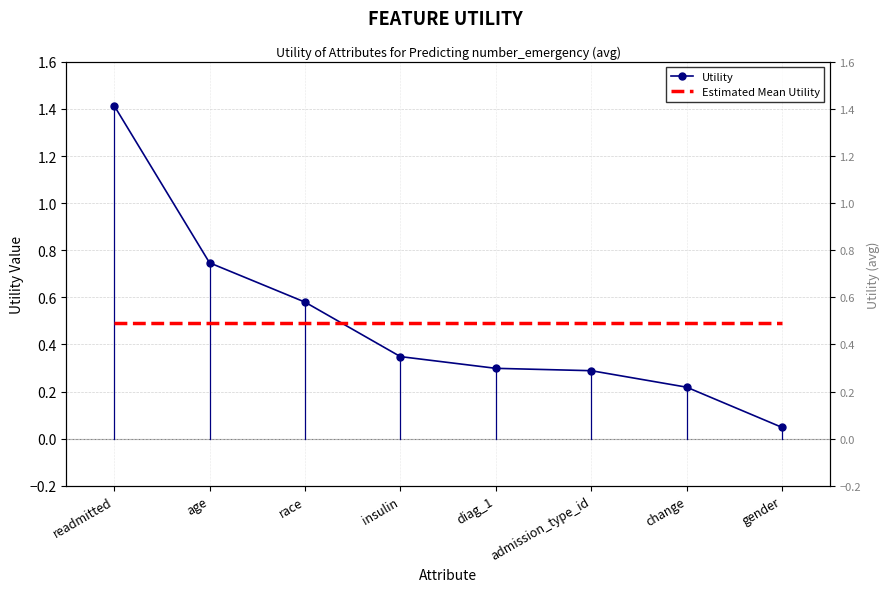

What is the change in value from readmitted to change?

-1.2